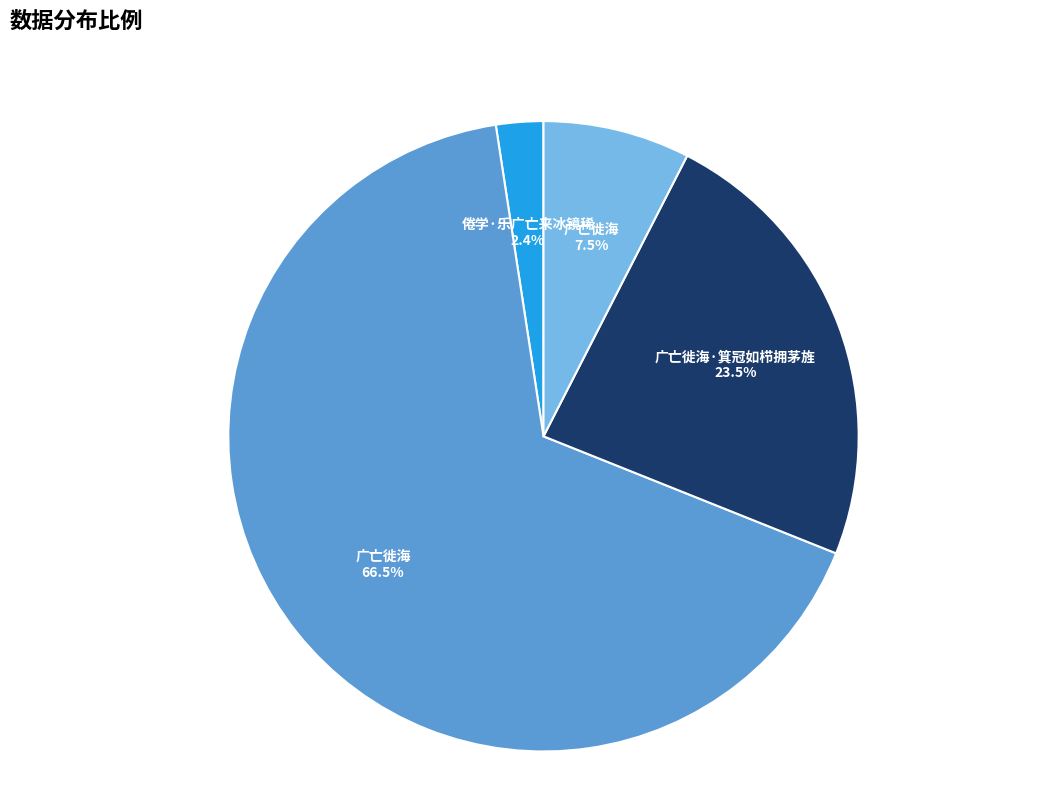

Is there any slice that represents more than half of the pie?

Yes